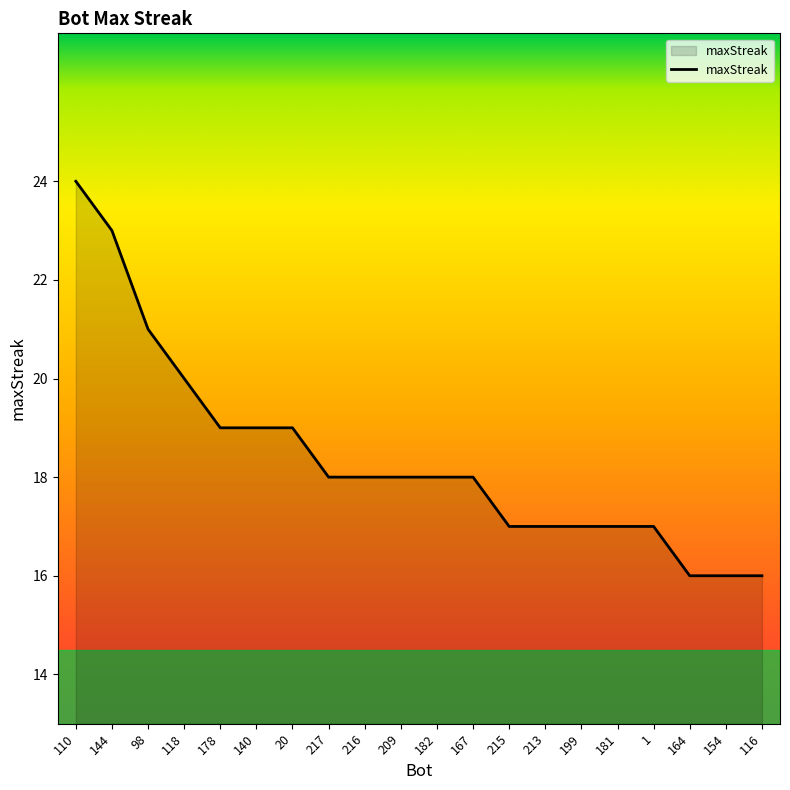

What is the ratio of the value at 182 to the value at 118?

0.9